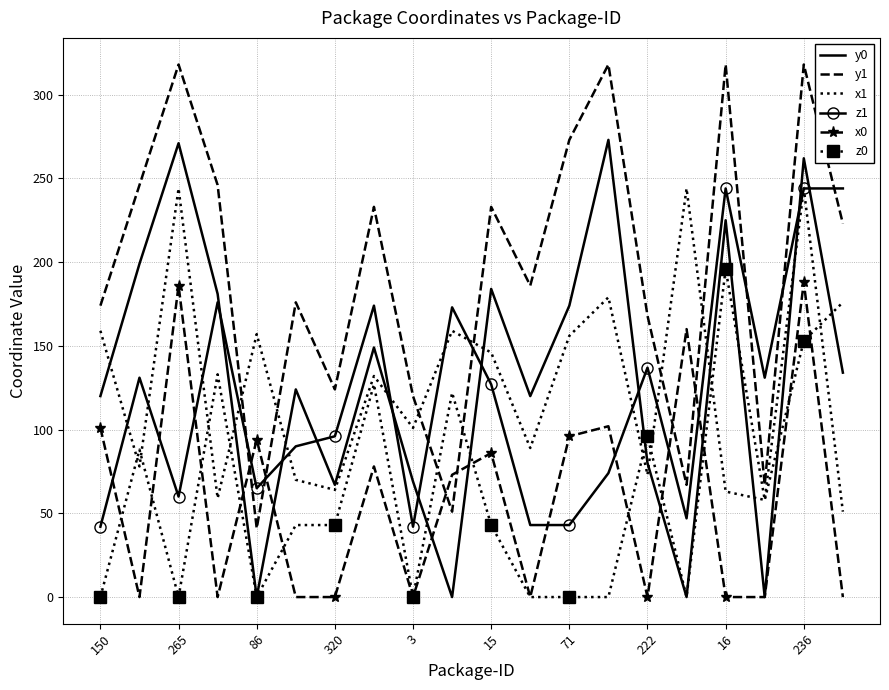

What is the maximum value shown in the chart?

318